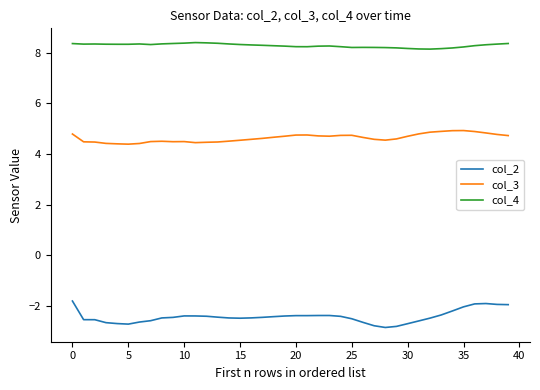

Which series has the widest spread of values?

col_2